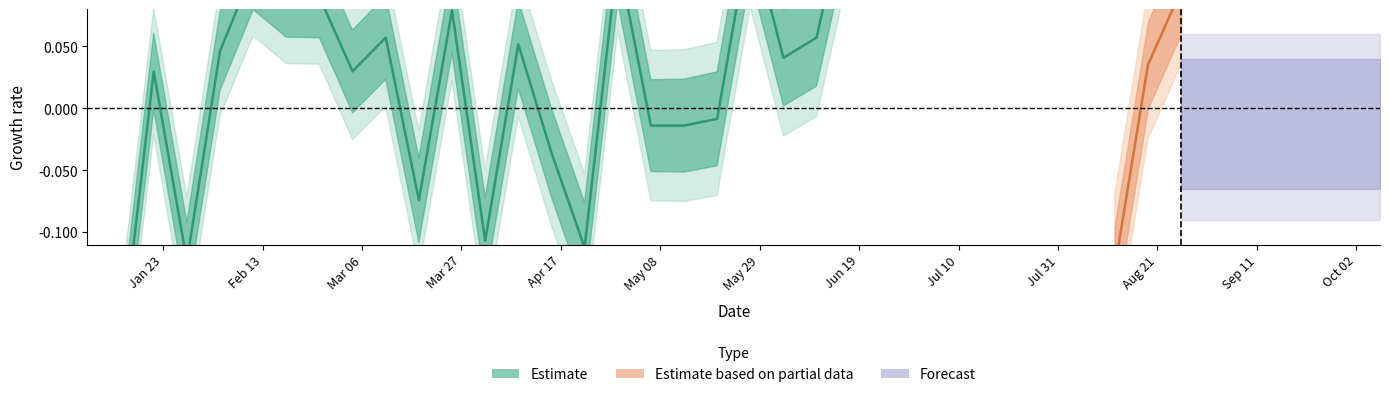

Count the number of categories in the chart.

25